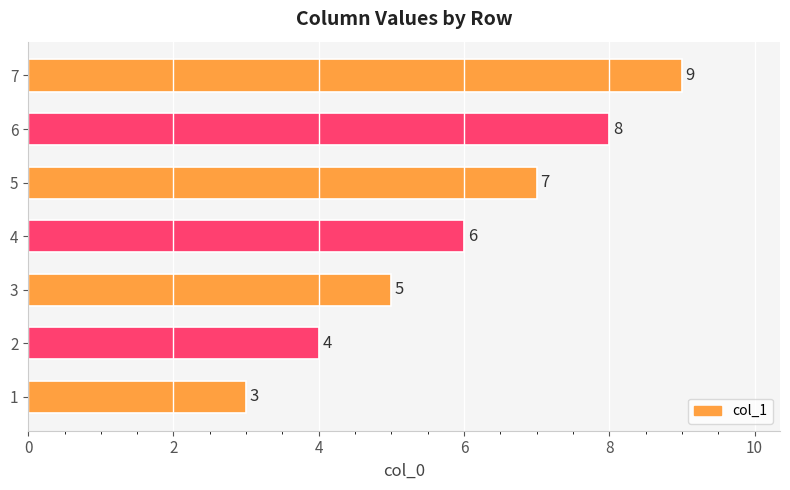

Reading top to bottom, list all the values displayed in this chart.

7=9	6=8	5=7	4=6	3=5	2=4	1=3